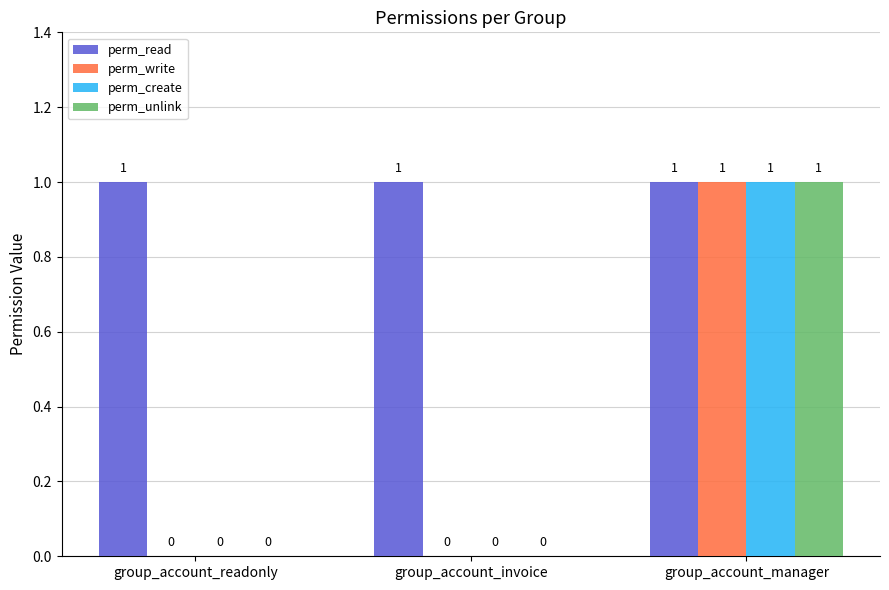

At which label does perm_create reach its peak?

group_account_manager